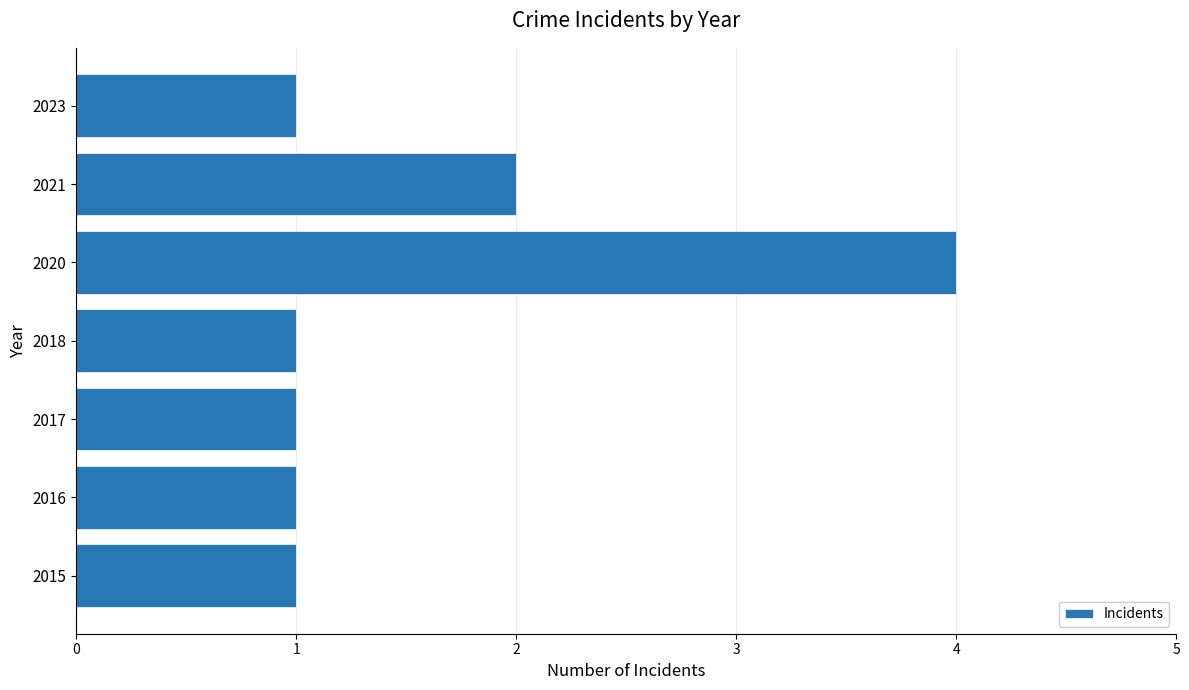

What is the sum of all values?

11